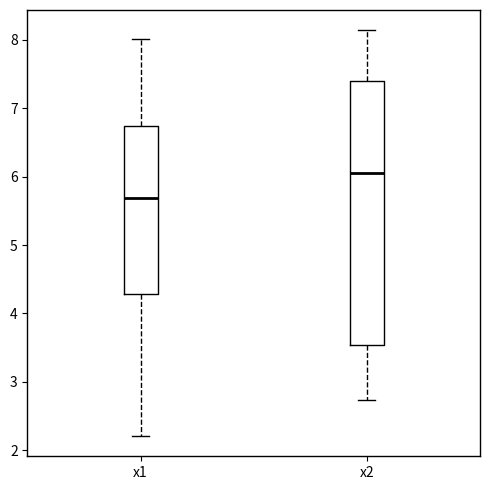

Which box has the lowest median line?

x1